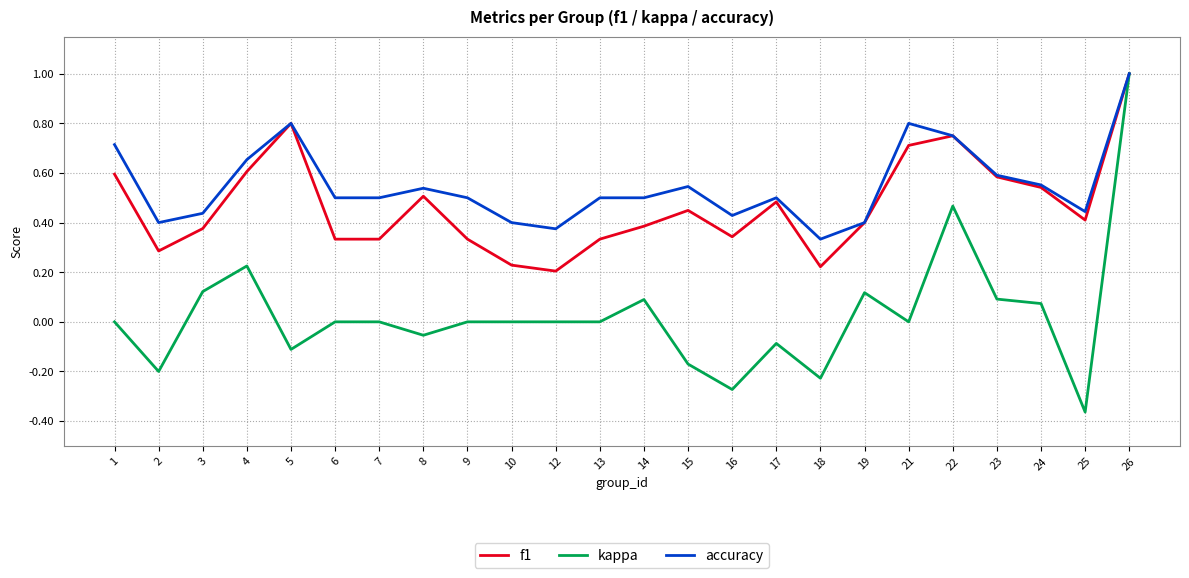

At how many categories does at least one series exceed 0?

24